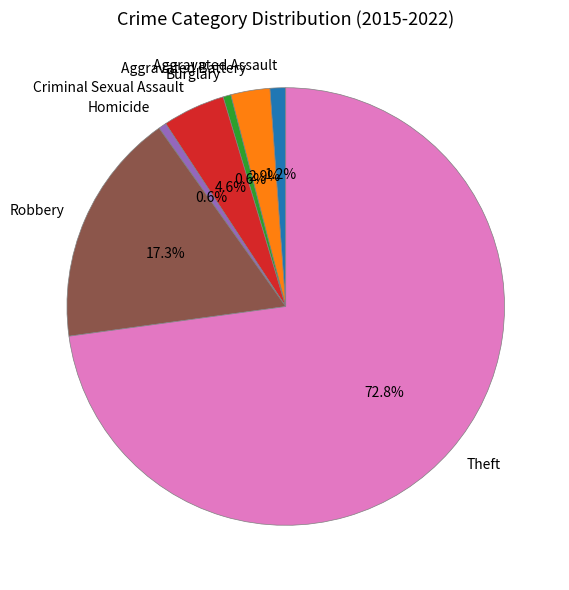

How many segments does this pie chart have?

7